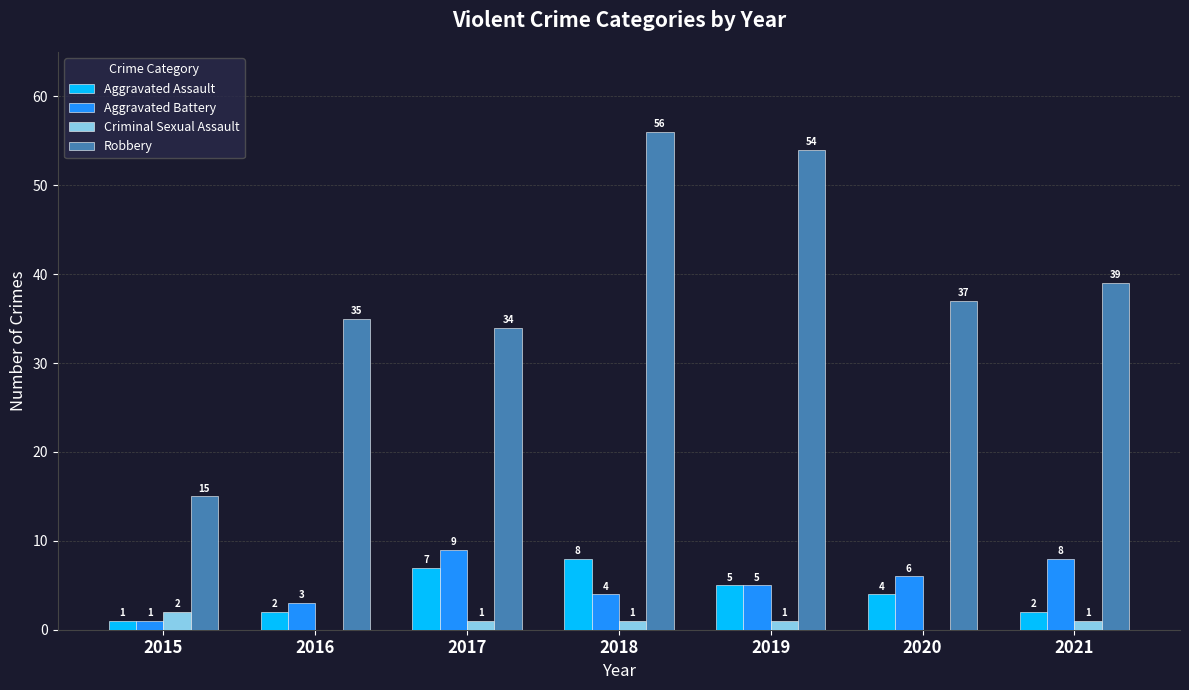

How many Aggravated Battery values are between 3 and 8?

5